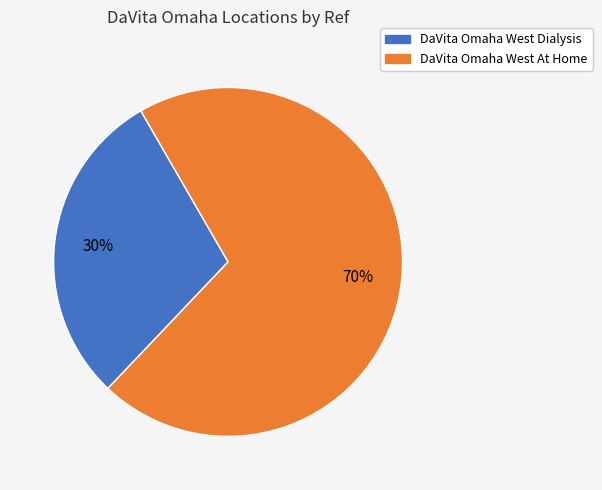

Is the sum of DaVita Omaha West Dialysis and DaVita Omaha West At Home greater than half?

Yes